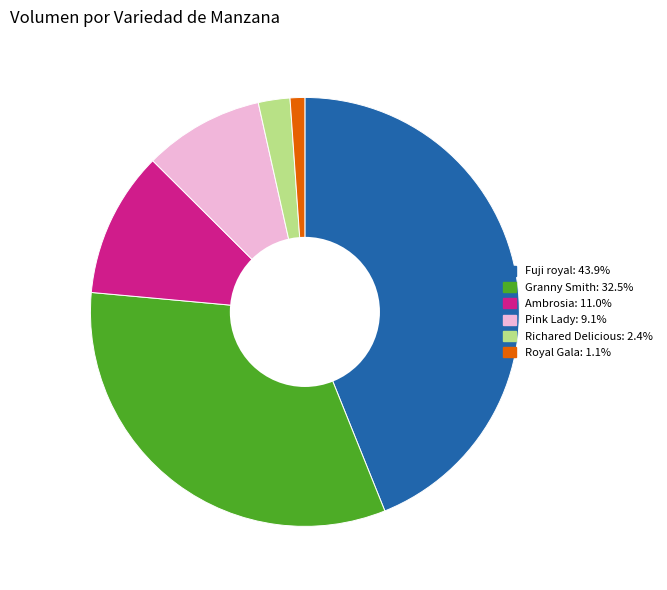

Is there any slice that represents more than half of the pie?

No